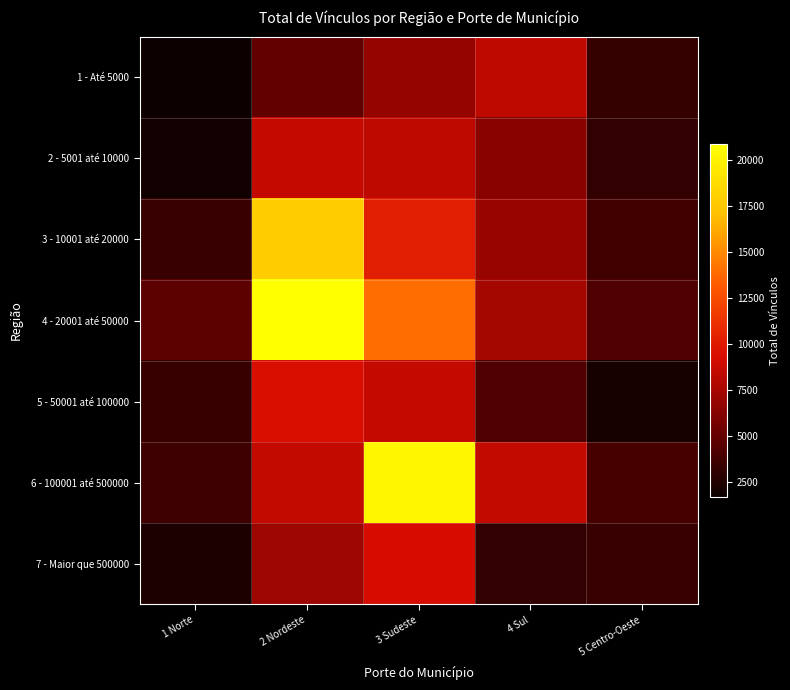

Reading left to right, extract all data points from this chart.

1 - Até 5000: 1 Norte=1692	2 Nordeste=4980	3 Sudeste=6862	4 Sul=8421	5 Centro-Oeste=3259
2 - 5001 até 10000: 1 Norte=1973	2 Nordeste=8597	3 Sudeste=8379	4 Sul=6368	5 Centro-Oeste=3130
3 - 10001 até 20000: 1 Norte=3343	2 Nordeste=17805	3 Sudeste=10254	4 Sul=6965	5 Centro-Oeste=3699
4 - 20001 até 50000: 1 Norte=4714	2 Nordeste=20857	3 Sudeste=13962	4 Sul=7433	5 Centro-Oeste=4277
5 - 50001 até 100000: 1 Norte=3323	2 Nordeste=9449	3 Sudeste=8626	4 Sul=4238	5 Centro-Oeste=2116
6 - 100001 até 500000: 1 Norte=3604	2 Nordeste=8539	3 Sudeste=20279	4 Sul=8554	5 Centro-Oeste=3879
7 - Maior que 500000: 1 Norte=2291	2 Nordeste=7107	3 Sudeste=9284	4 Sul=3129	5 Centro-Oeste=3412